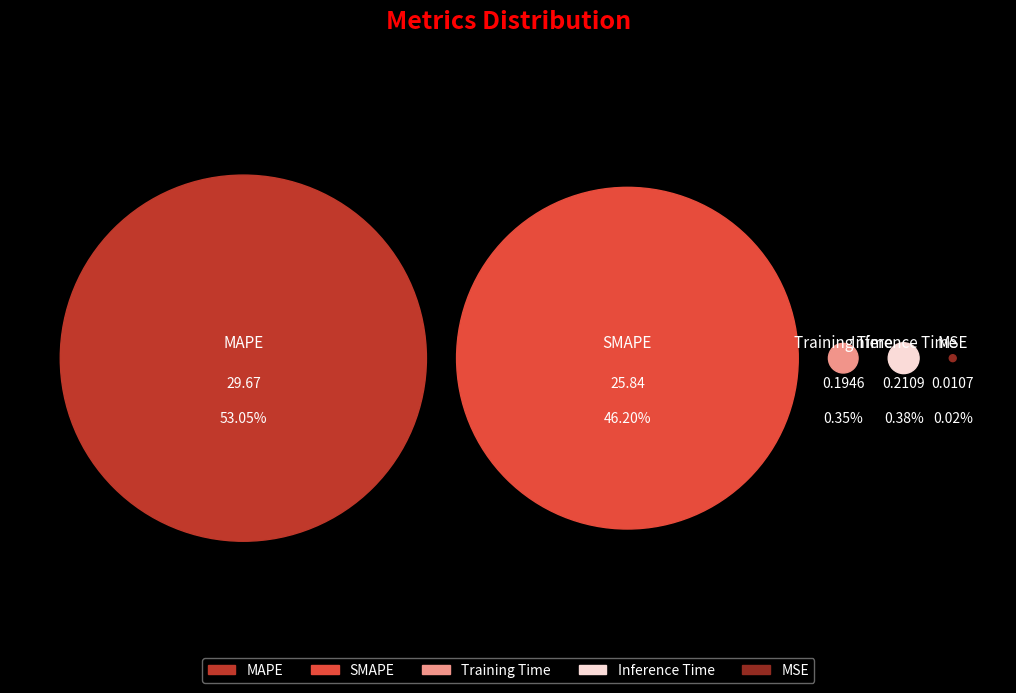

How many slices are in this pie chart?

5